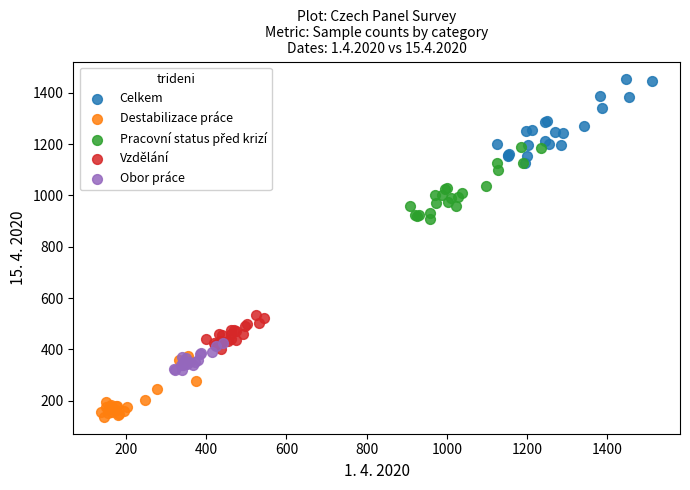

Which series contains the lowest Y value?

Destabilizace práce